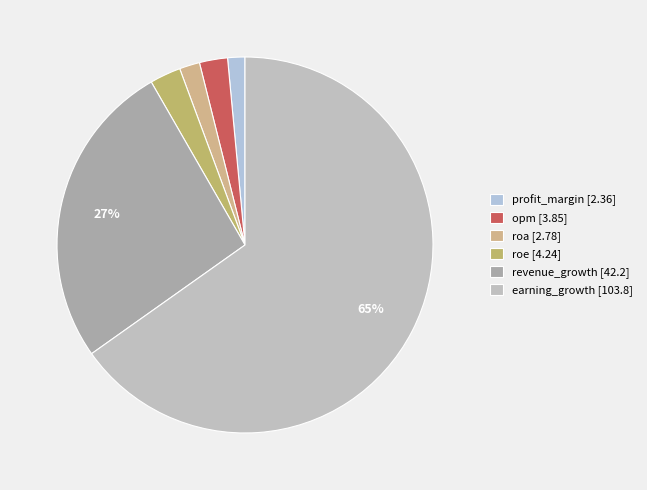

Rank the categories by value from lowest to highest.

profit_margin, roa, opm, roe, revenue_growth, earning_growth